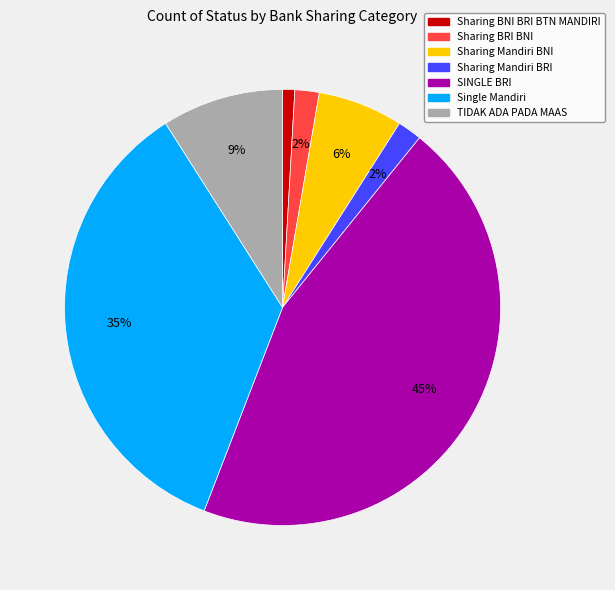

To the nearest percent, what is the difference between the largest and smallest slice percentages?

44%